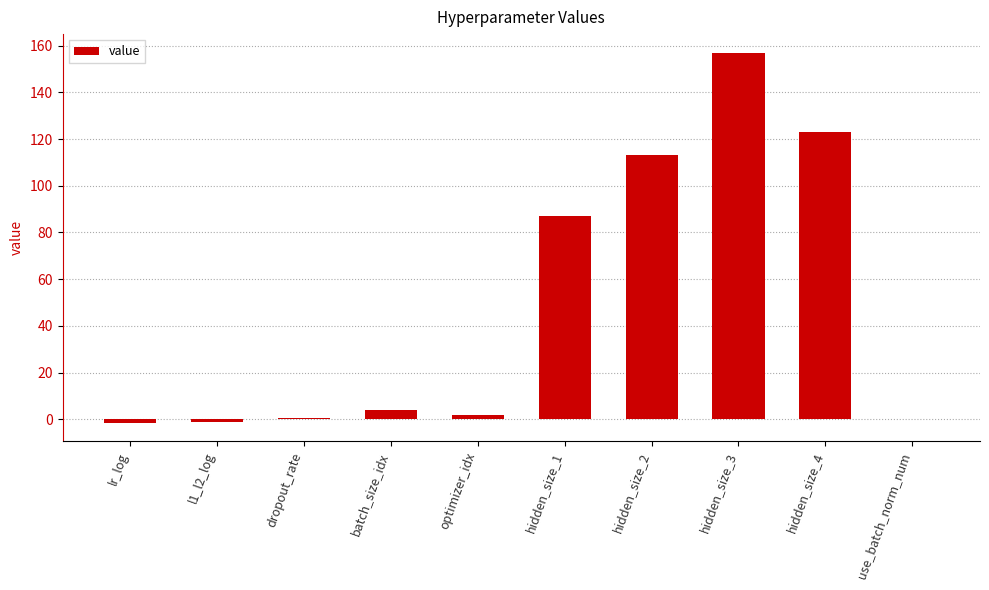

Count the number of data series in this chart.

1